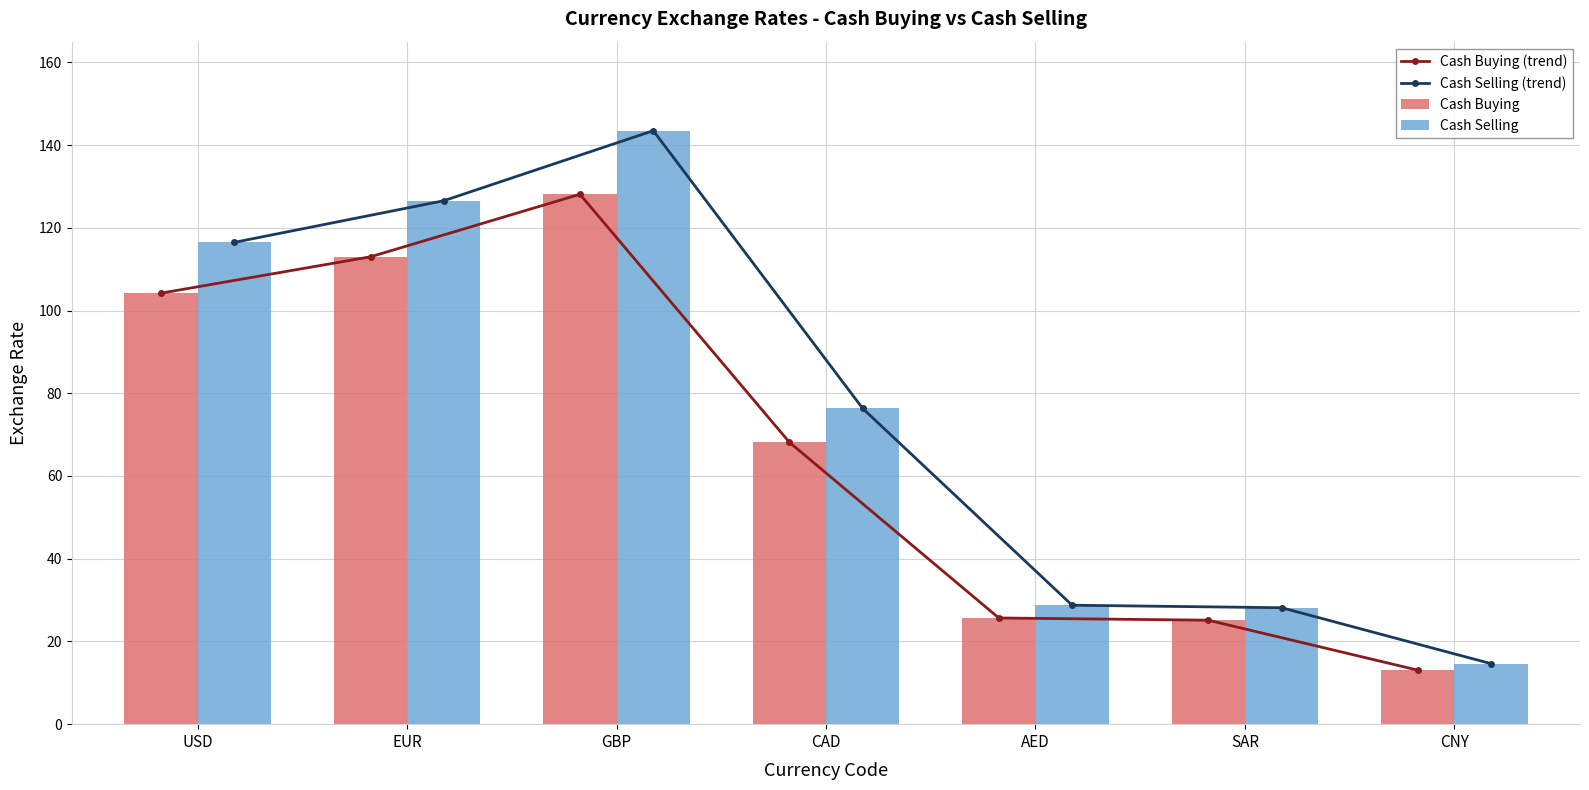

How many data points does each series have?

7